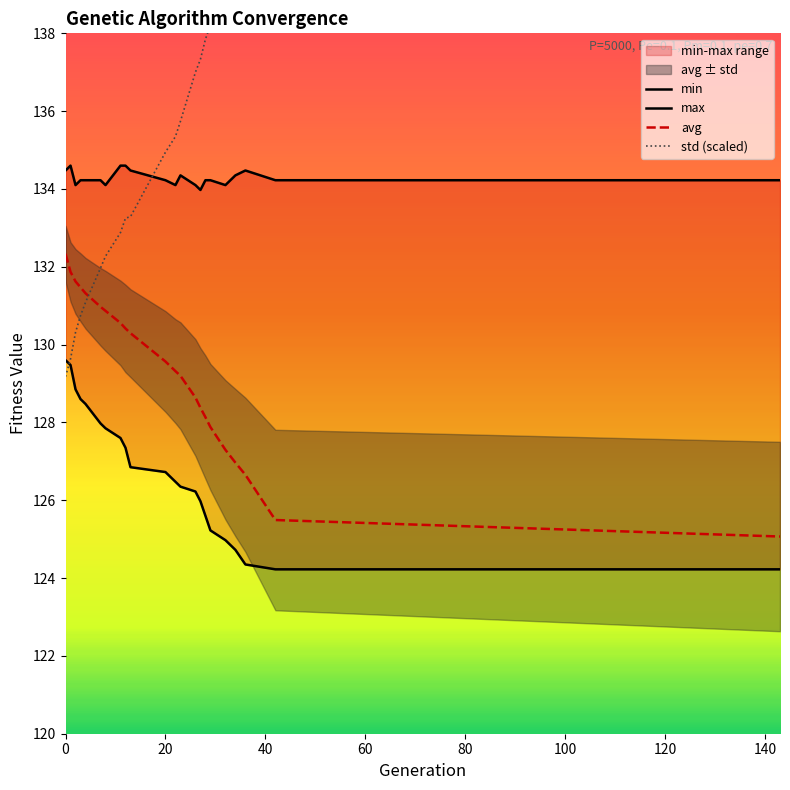

What is the greatest value displayed?

146.3